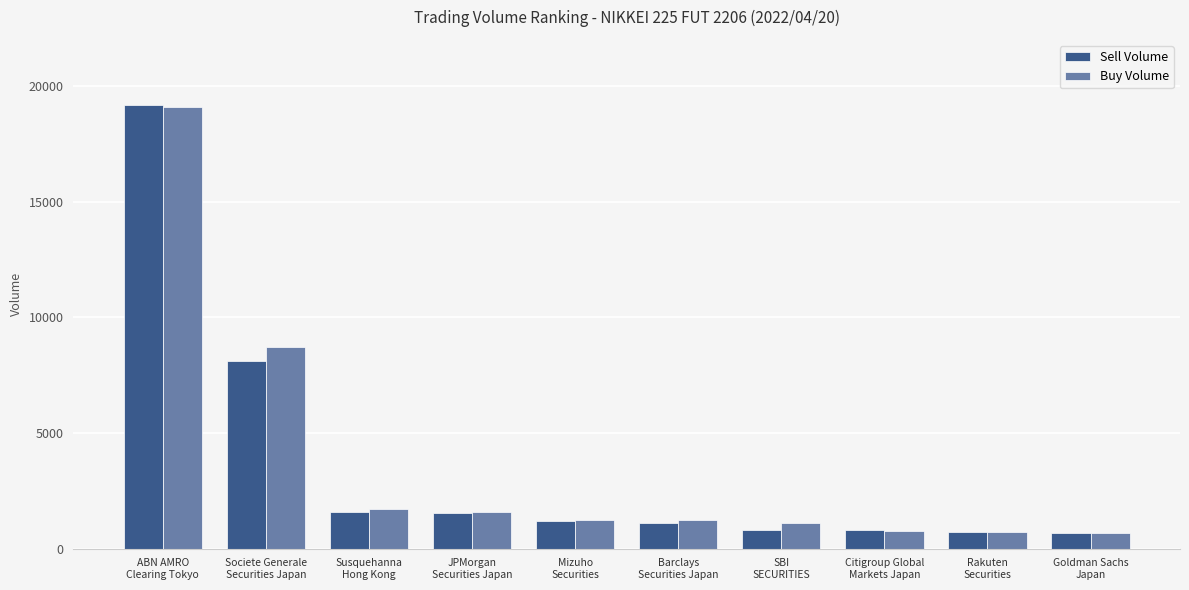

What is the value of the Sell Volume bar at the 9th from the left?

736